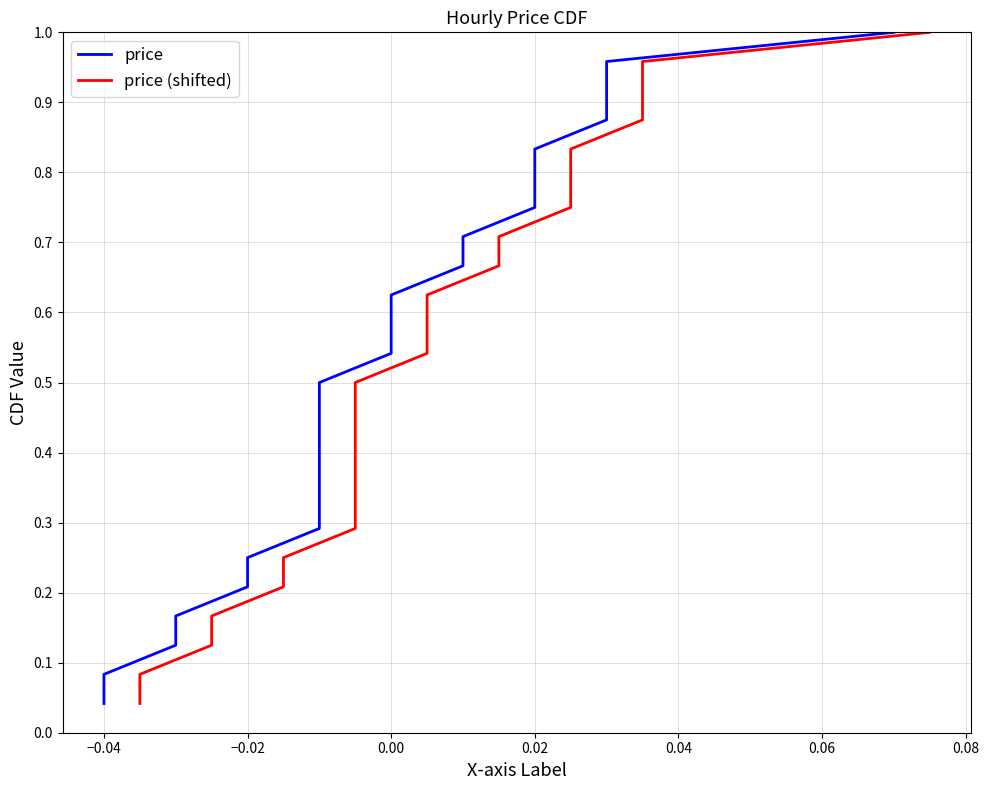

Reading left to right, what are all the values shown in this chart?

price: 0.0	0.1	0.1	0.2	0.2	0.2	0.3	0.3	0.4	0.4	0.5	0.5	0.5	0.6	0.6	0.7	0.7	0.8	0.8	0.8	0.9	0.9	1.0	1.0
price (shifted): 0.0	0.1	0.1	0.2	0.2	0.2	0.3	0.3	0.4	0.4	0.5	0.5	0.5	0.6	0.6	0.7	0.7	0.8	0.8	0.8	0.9	0.9	1.0	1.0